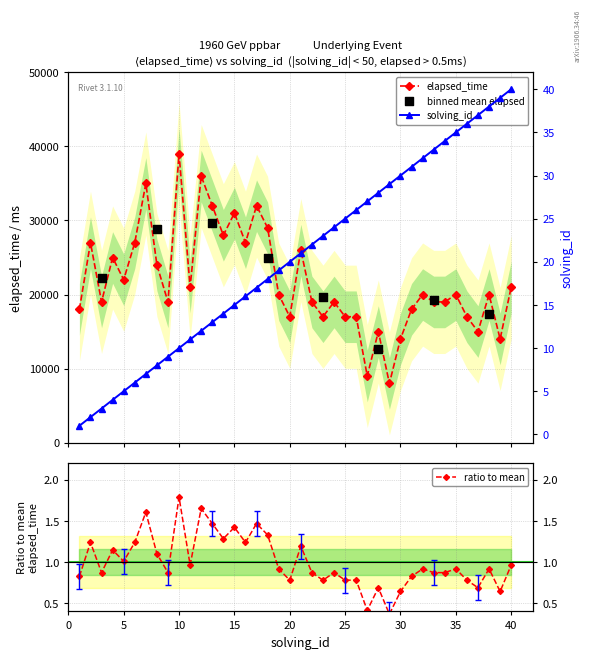

Which series contains the lowest Y value?

solving_id